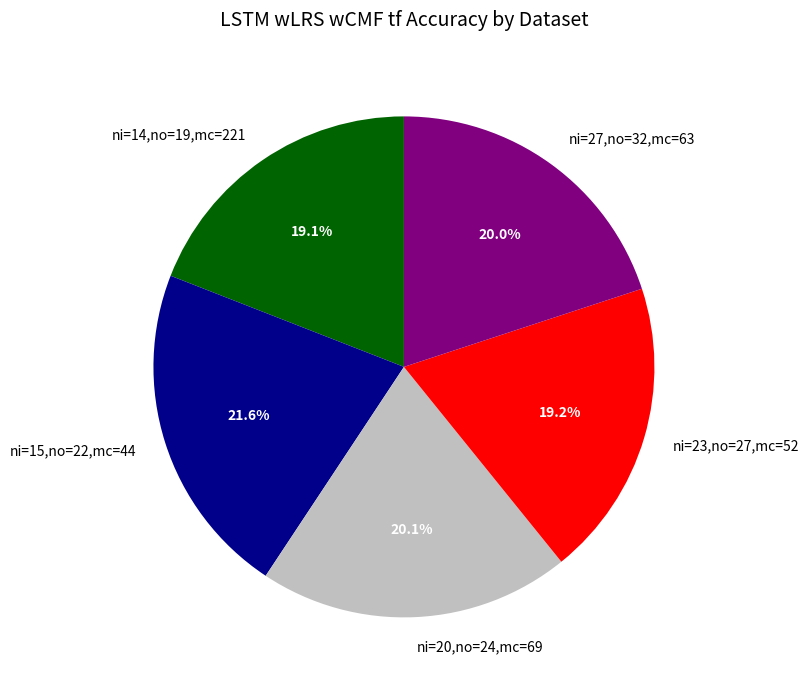

The ni=14,no=19,mc=221 slice represents 28% of the pie. True or false?

False